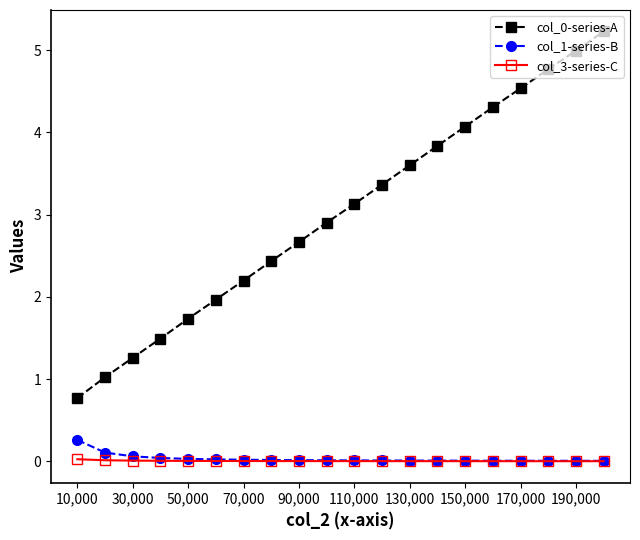

True or false: col_0-series-A and col_3-series-C cross at least once.

False